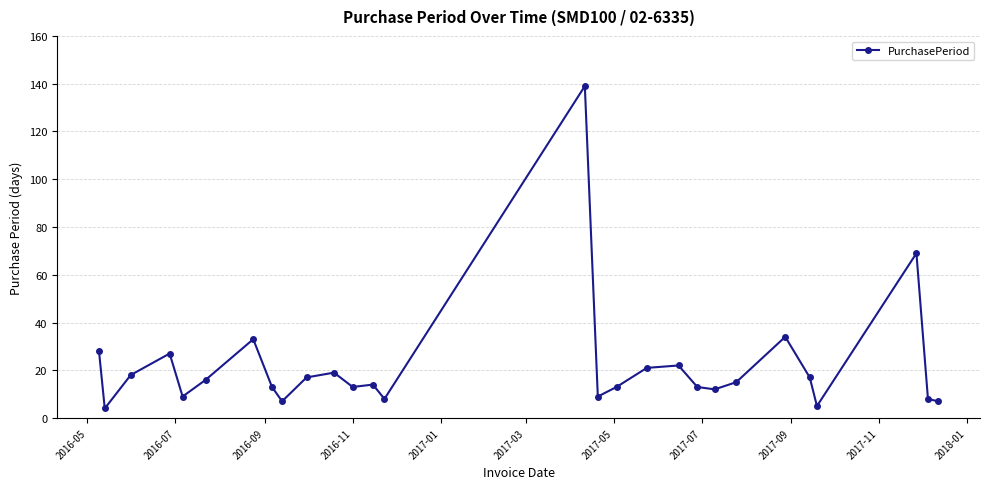

What is the maximum value shown in the chart?

139